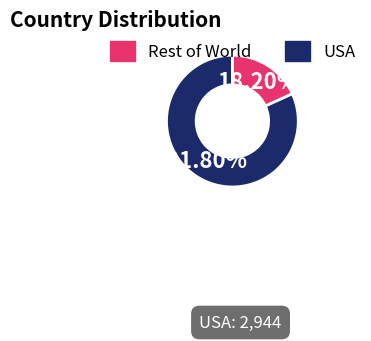

Rank the categories by value from highest to lowest.

USA, Rest of World